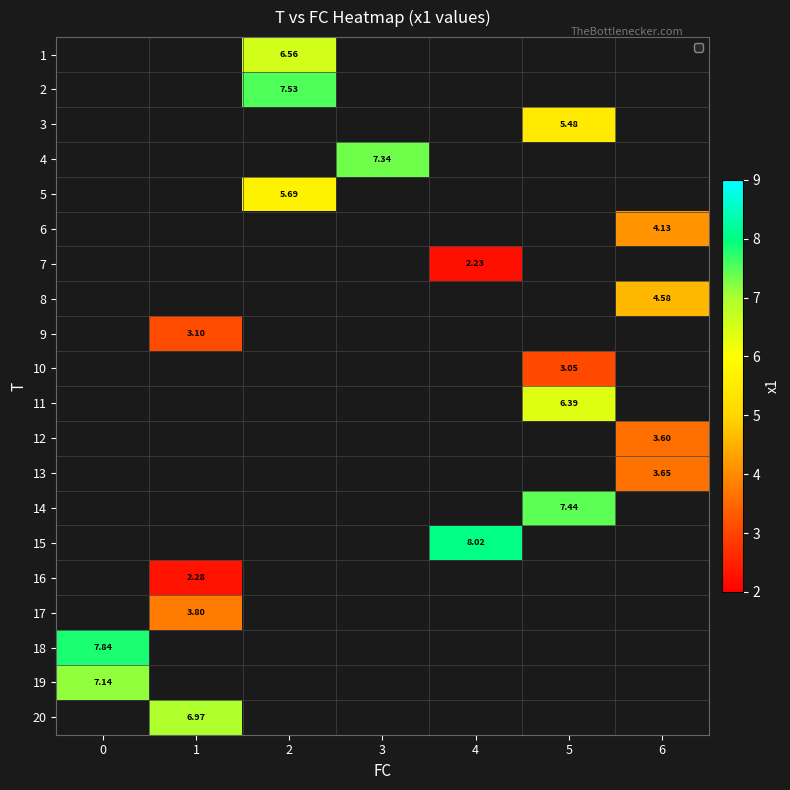

List the labels in order of 1 value, smallest first.

0, 1, 2, 3, 4, 5, 6